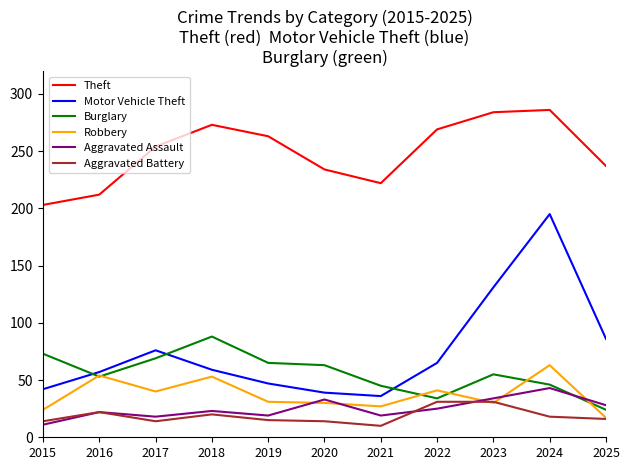

How many values in the Burglary series are below 55?

5